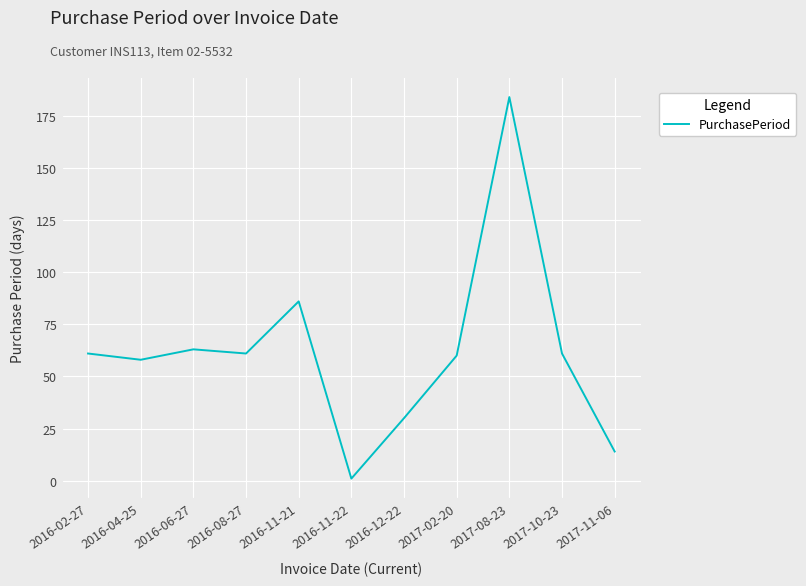

Between 2016-11-22 and 2016-08-27, which is larger?

2016-08-27